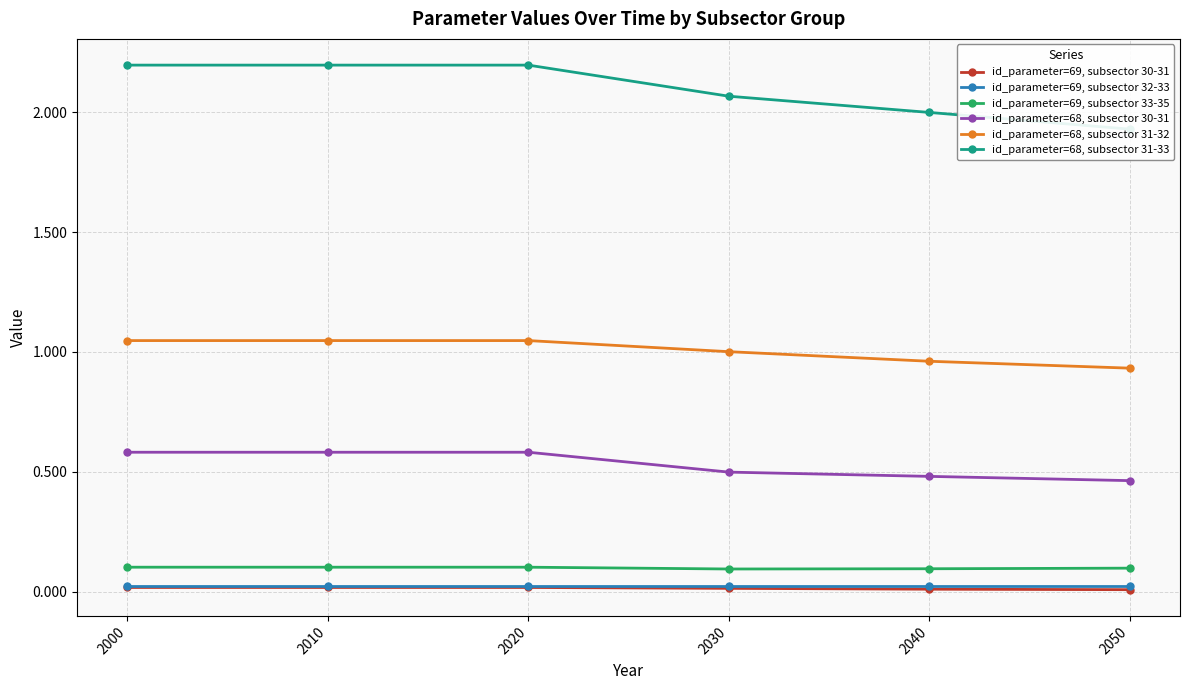

Reading right to left, transcribe all the data shown in this chart.

id_parameter=69, subsector 30-31: 0.0	0.0	0.0	0.0	0.0	0.0
id_parameter=69, subsector 32-33: 0.0	0.0	0.0	0.0	0.0	0.0
id_parameter=69, subsector 33-35: 0.1	0.1	0.1	0.1	0.1	0.1
id_parameter=68, subsector 30-31: 0.5	0.5	0.5	0.6	0.6	0.6
id_parameter=68, subsector 31-32: 0.9	1.0	1.0	1.0	1.0	1.0
id_parameter=68, subsector 31-33: 1.9	2.0	2.1	2.2	2.2	2.2